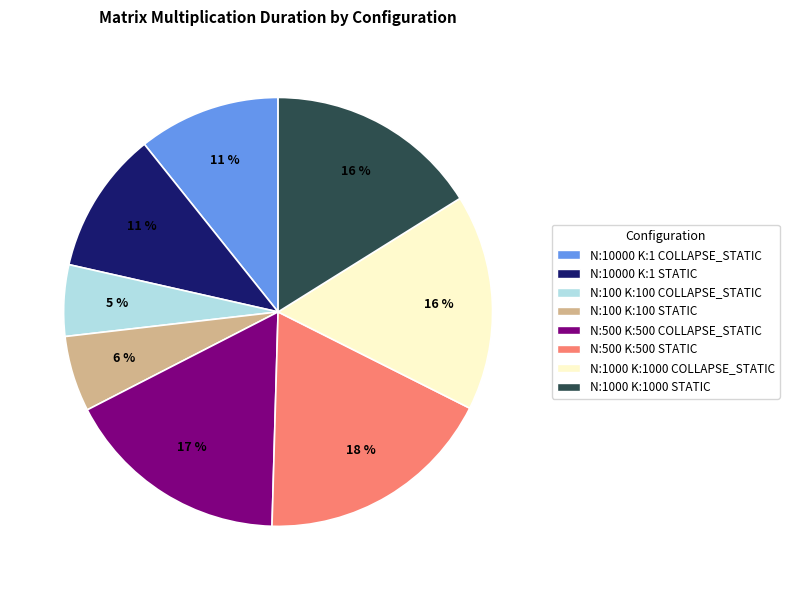

To the nearest percent, what percentage of the pie is N:100 K:100 COLLAPSE_STATIC?

5%